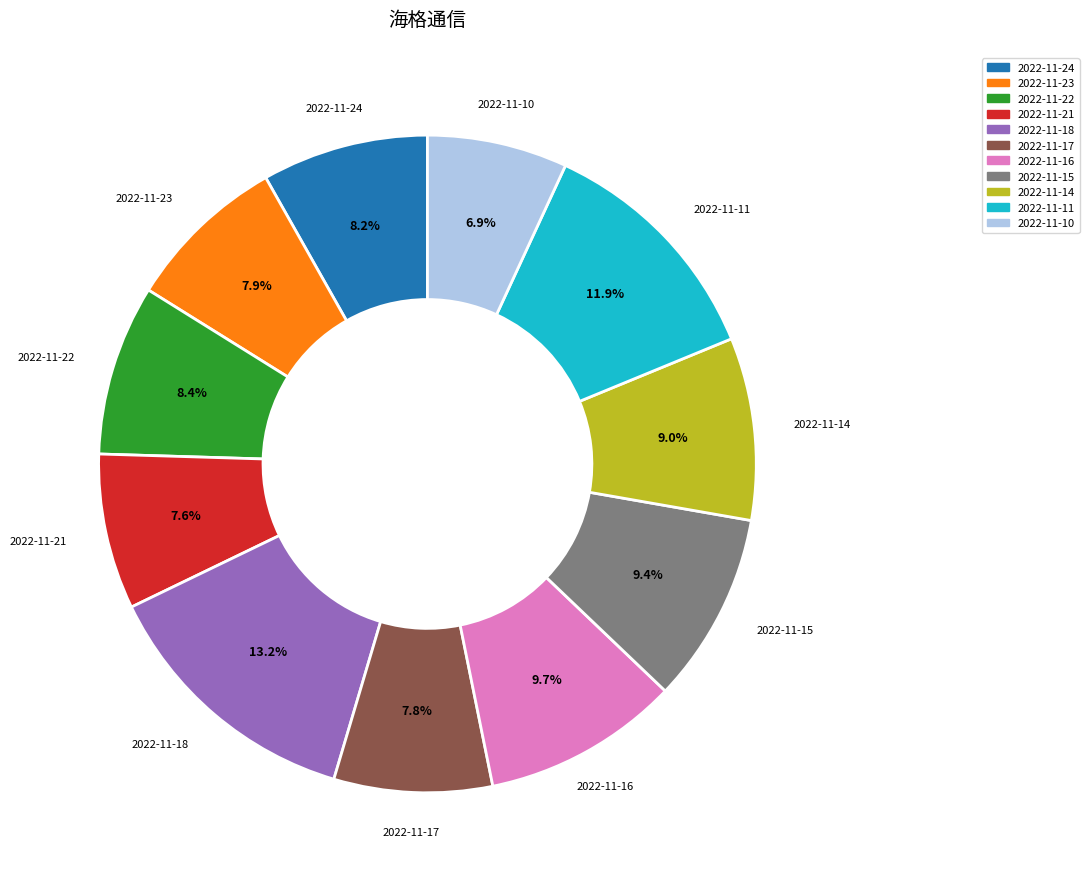

Is 2022-11-18 the majority of the pie?

No